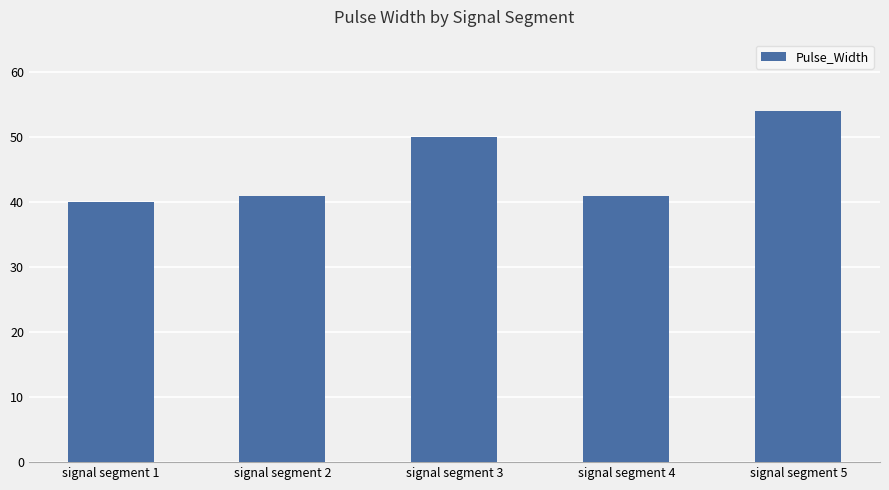

At which label is the value closest to 47?

signal segment 3